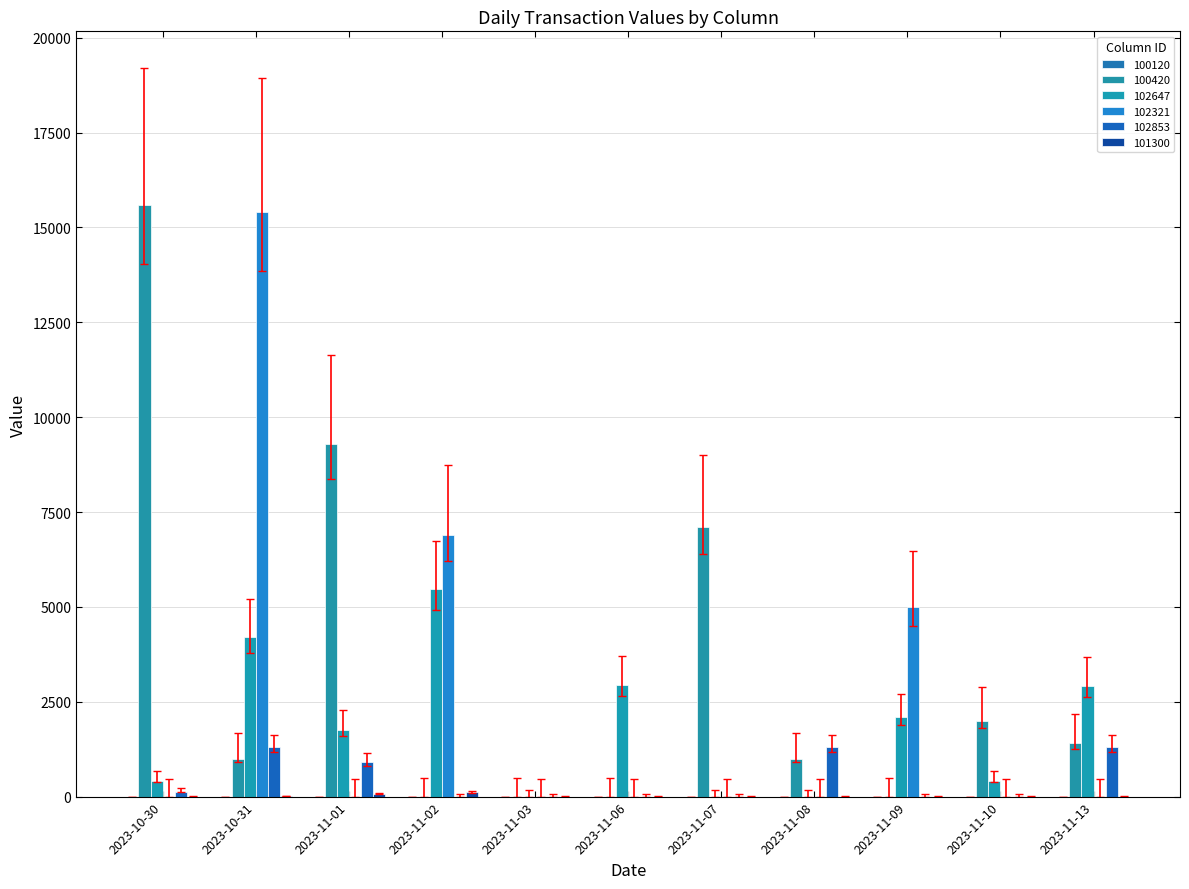

What position from the right is 2023-11-09?

3